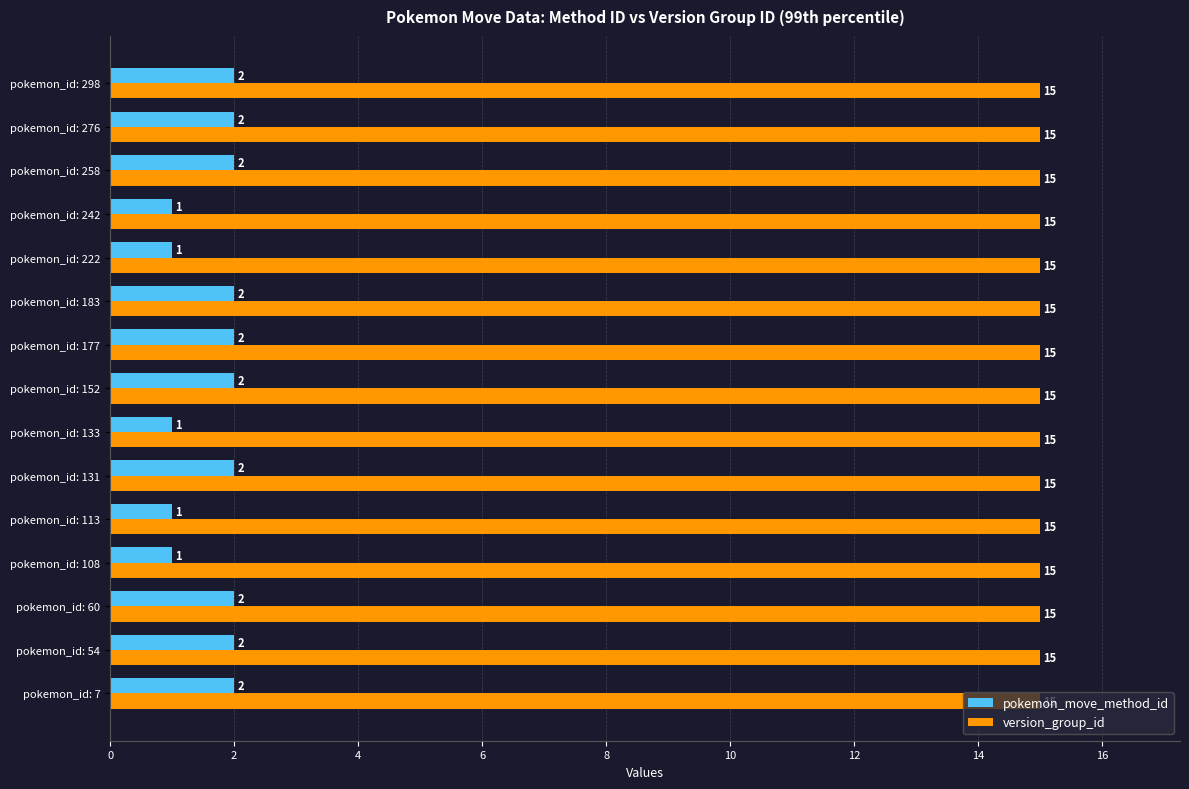

How many data points does each series have?

15